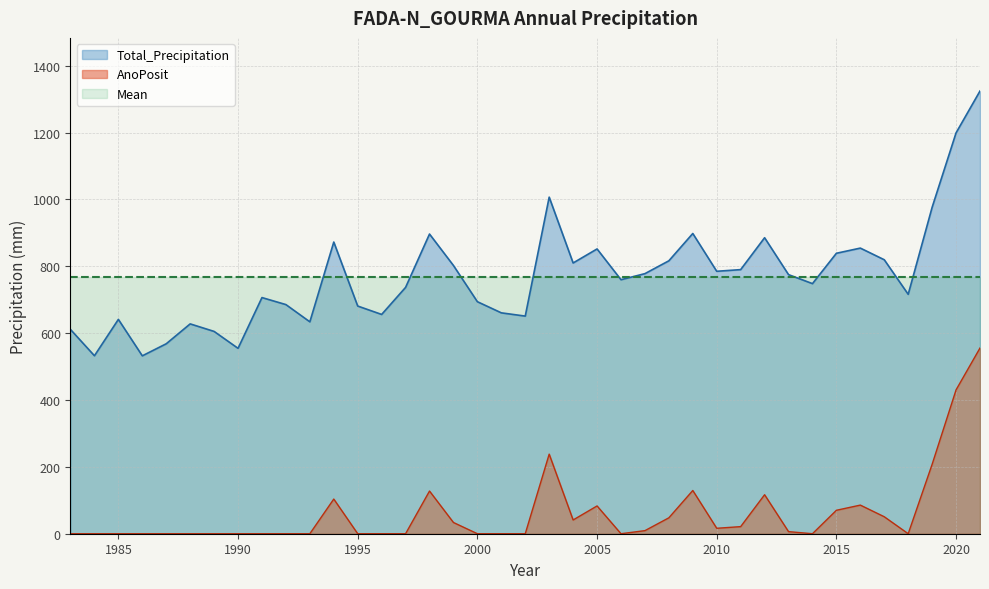

Rank the series by their maximum value, from lowest to highest.

AnoPosit, Mean, Total_Precipitation